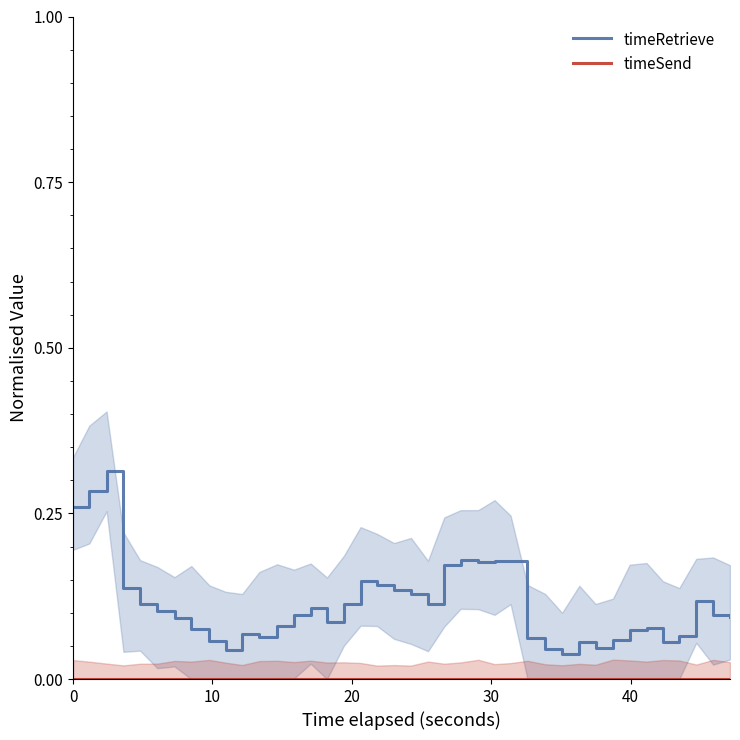

True or false: timeRetrieve has more than 0 interior local peaks.

True